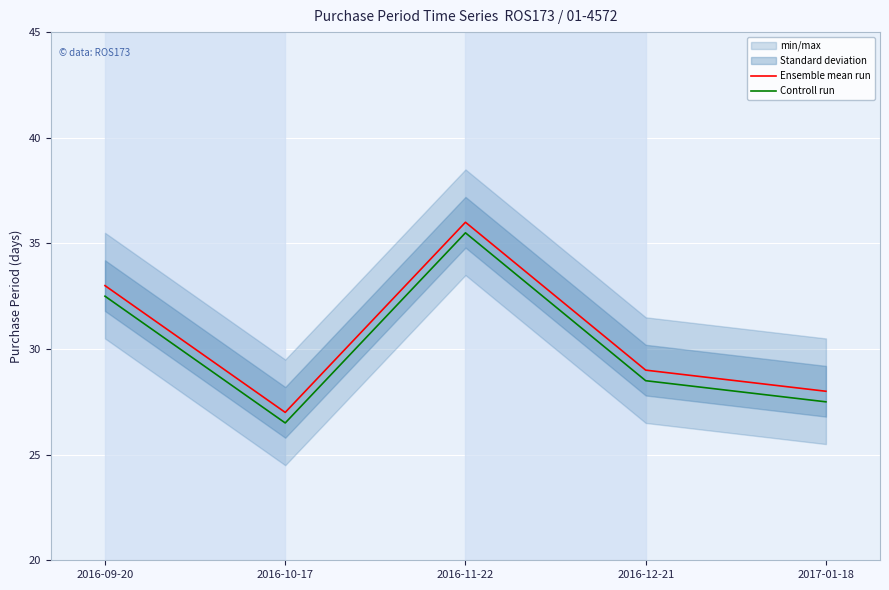

Is the value of Controll run at 2016-10-17 greater than the value of Ensemble mean run at 2016-12-21?

No